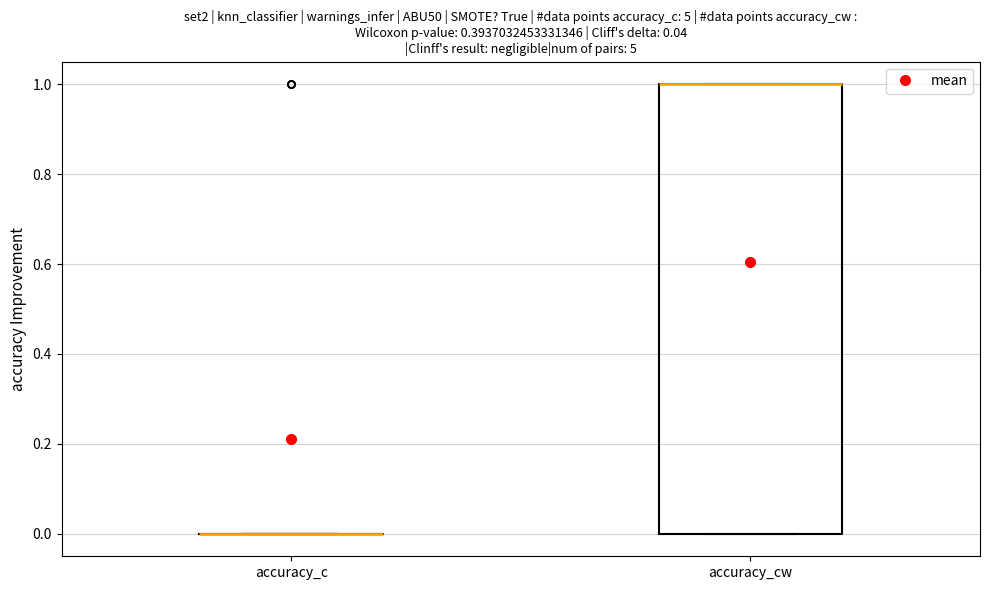

Which box is the tallest, from its lower edge to its upper edge?

accuracy_cw